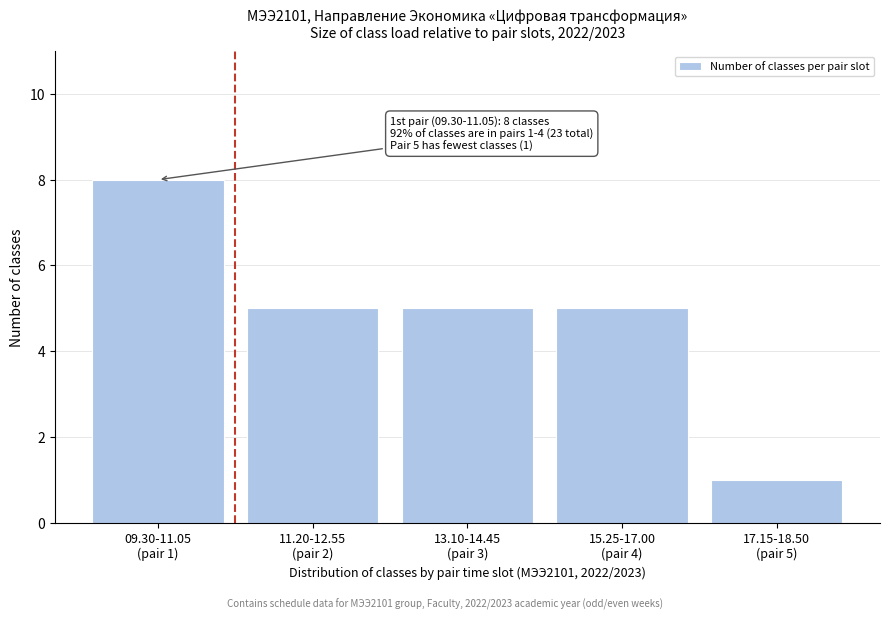

Reading left to right, list all the values displayed in this chart.

8	5	5	5	1